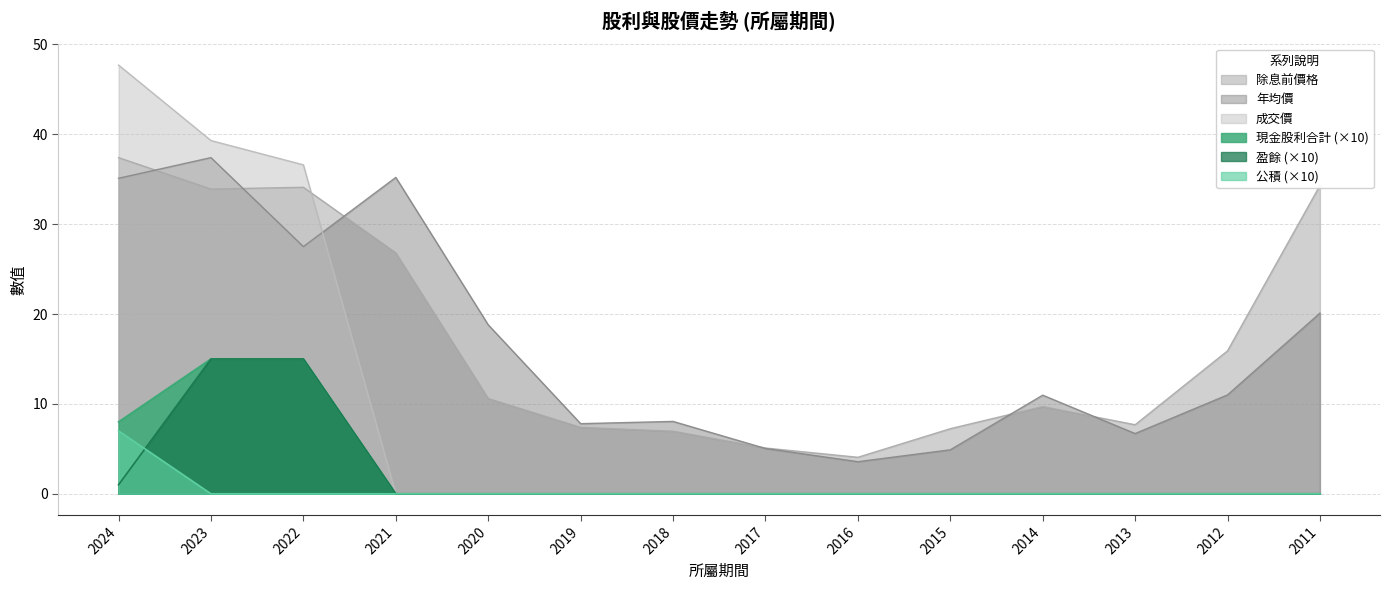

Which has a higher value, 2011 or 2015?

2011